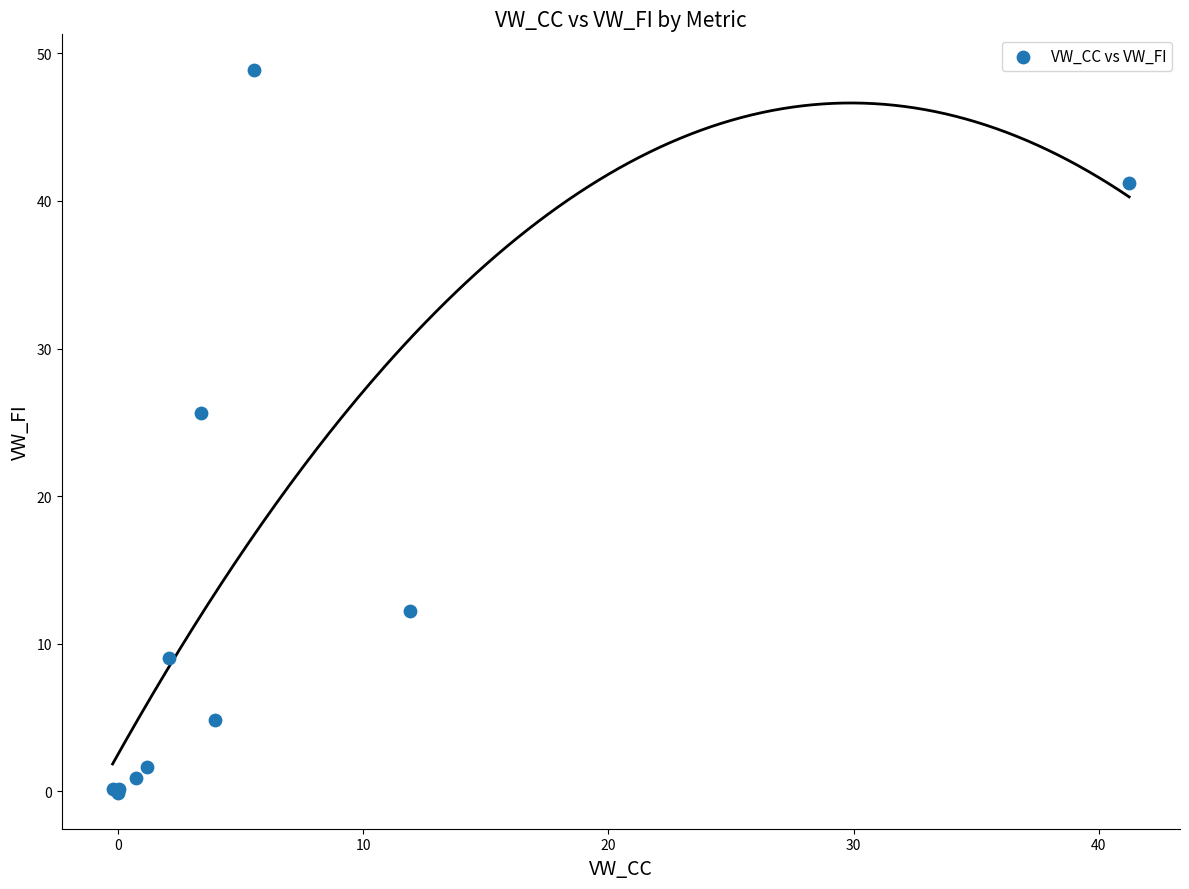

What Y value in the scatter plot is closest to 24?

25.6